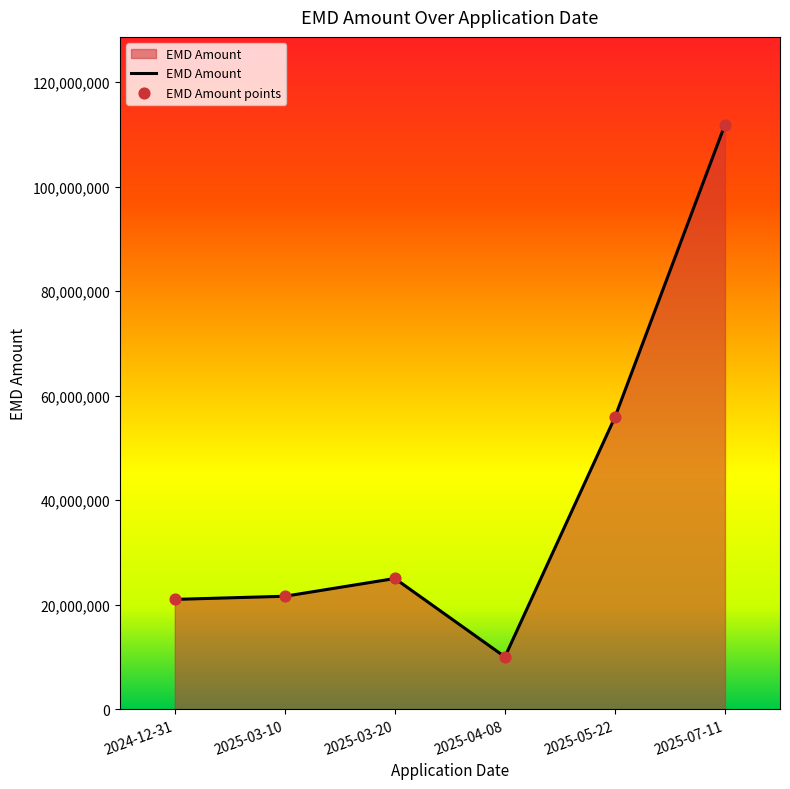

What is the maximum value shown in the chart?

111875000